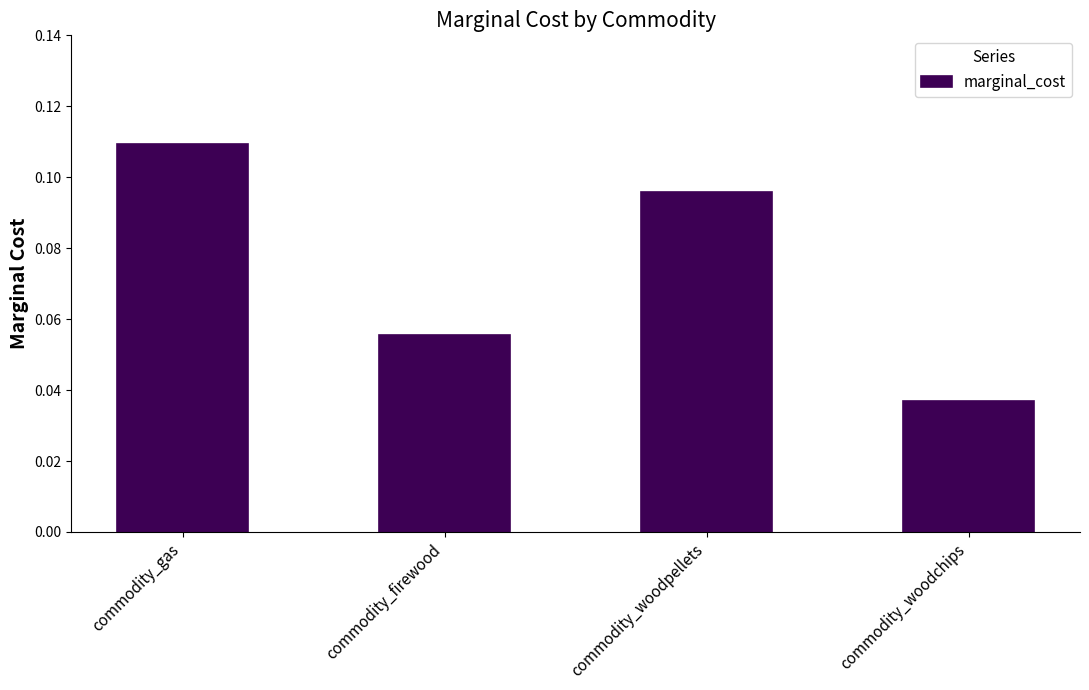

How many values are between 0 and 1?

4